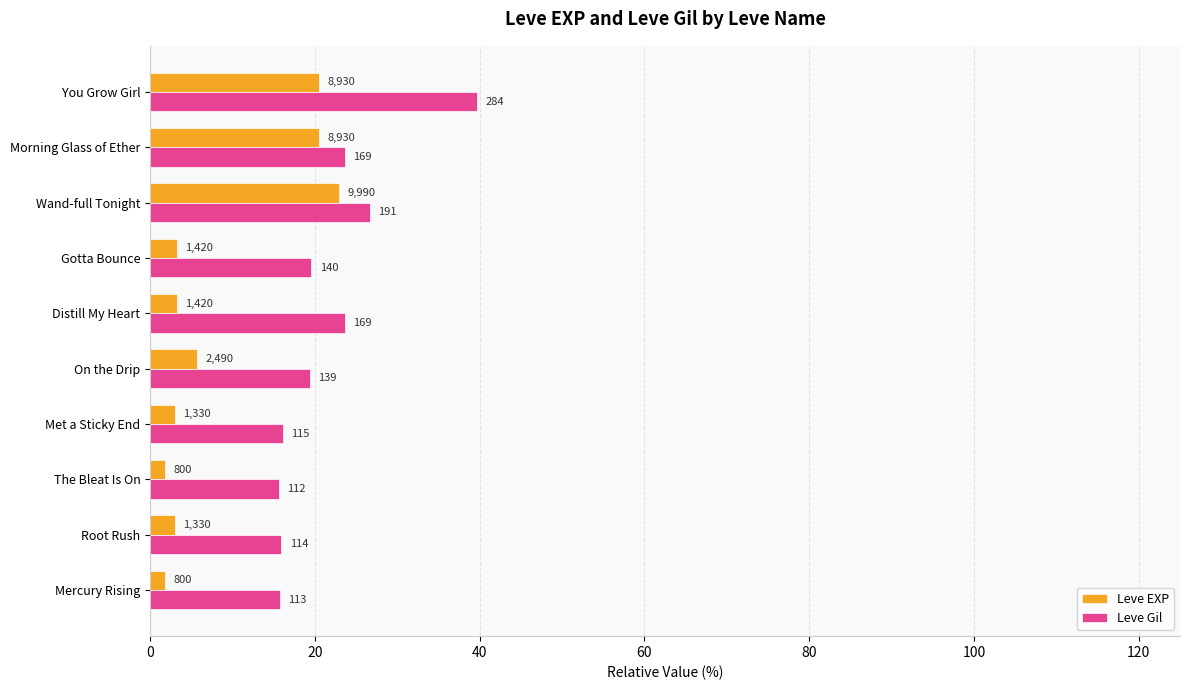

What is the greatest value displayed?

39.7